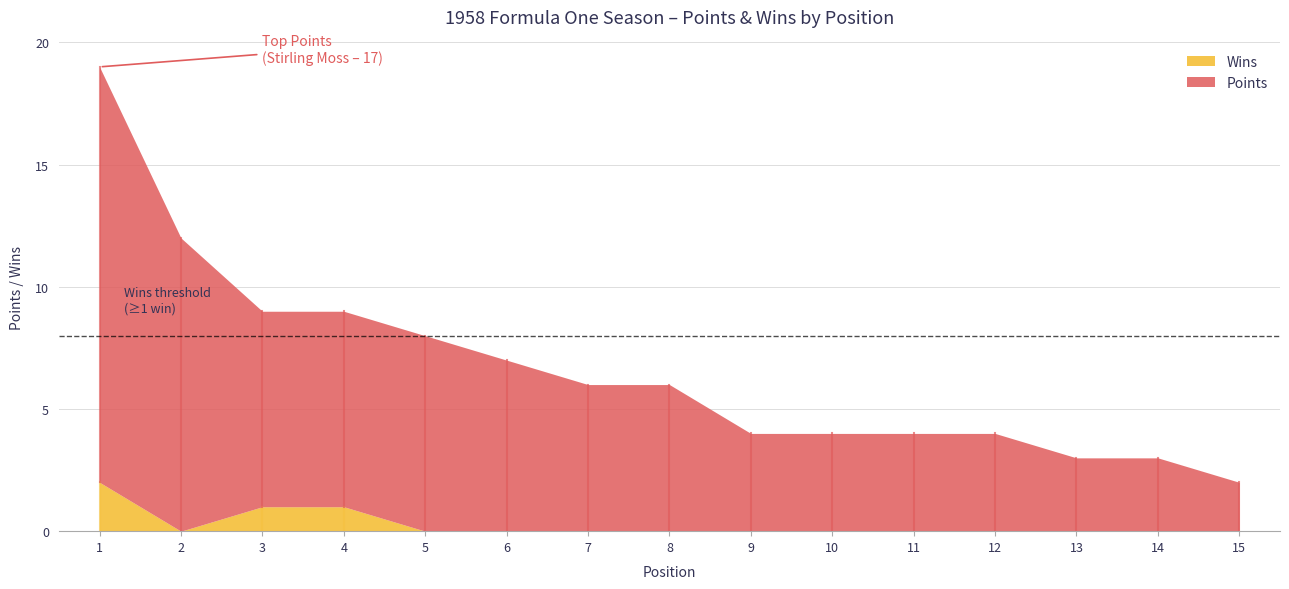

What are all the series names shown in the legend?

Wins, Points